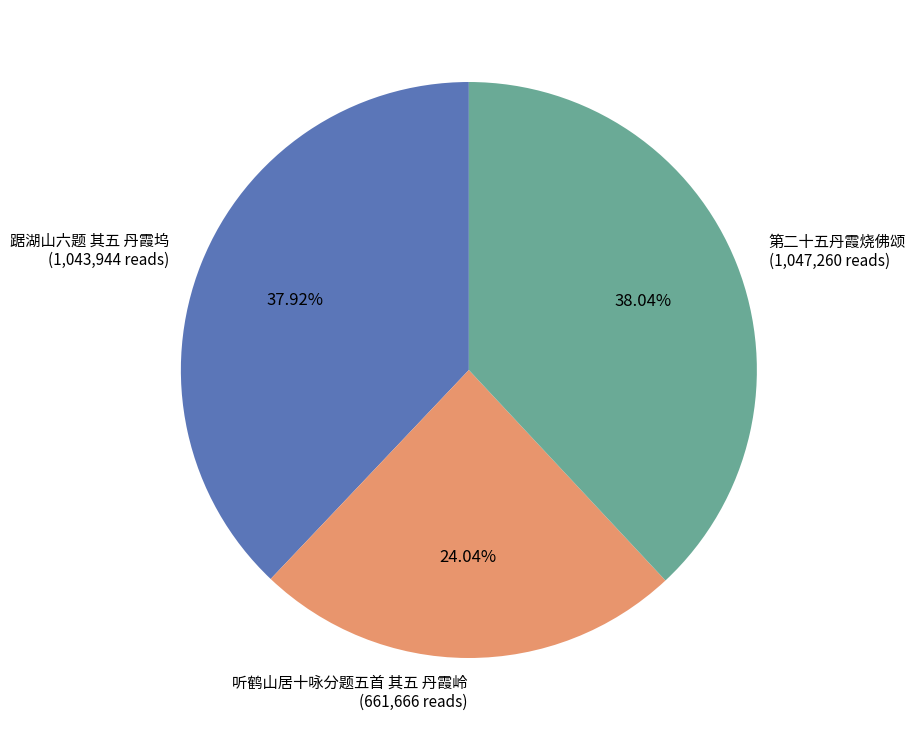

To the nearest percent, what is the average slice percentage?

33%